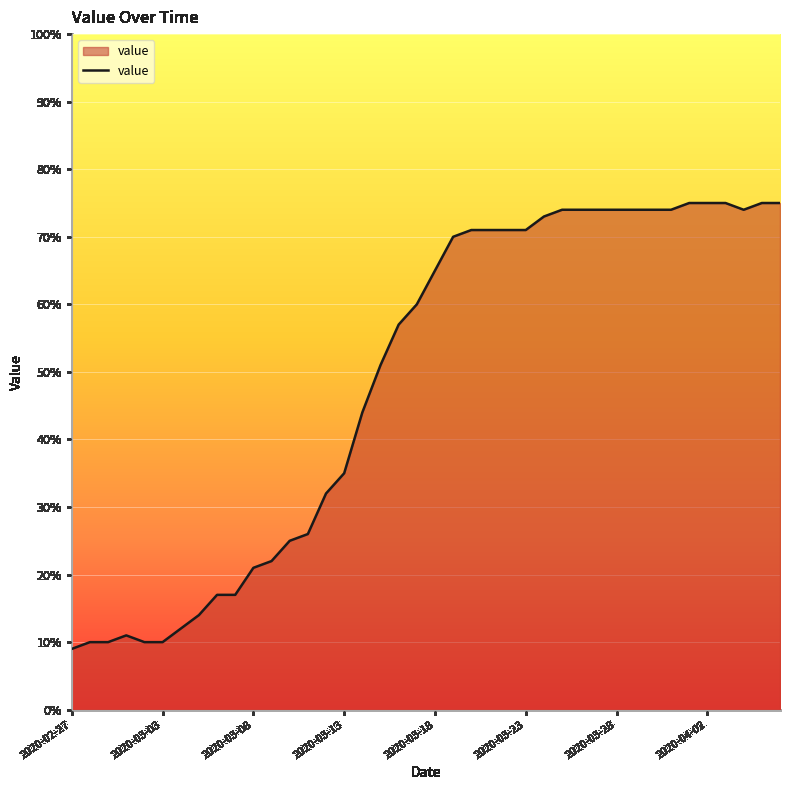

What is the greatest value displayed?

75